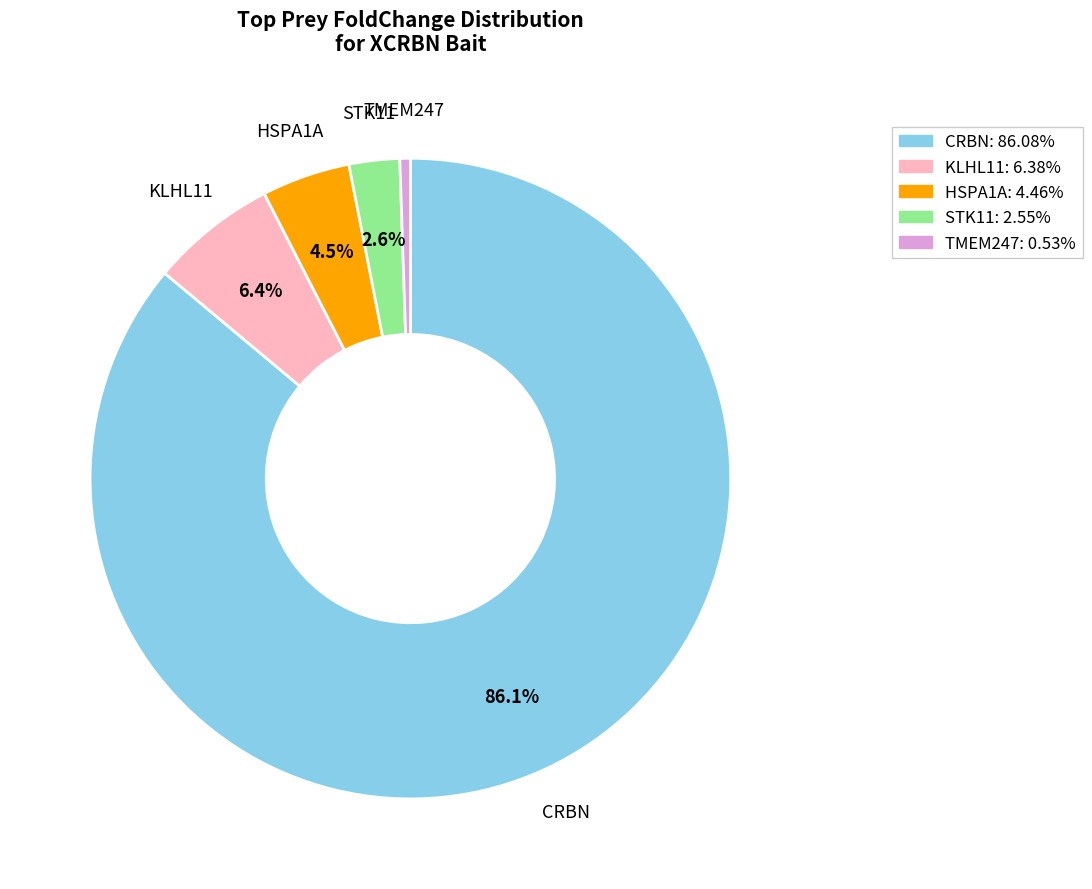

Which category has the smallest portion of the pie?

TMEM247